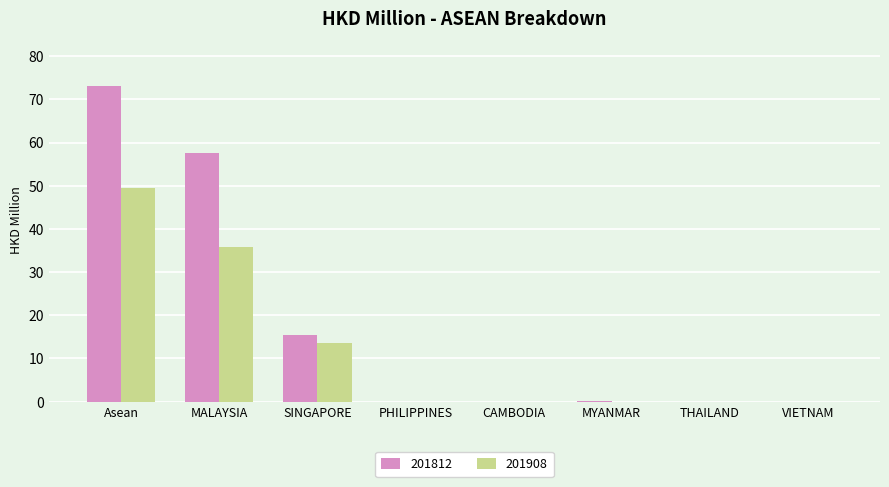

What is the sum of all 201812 values?

146.2